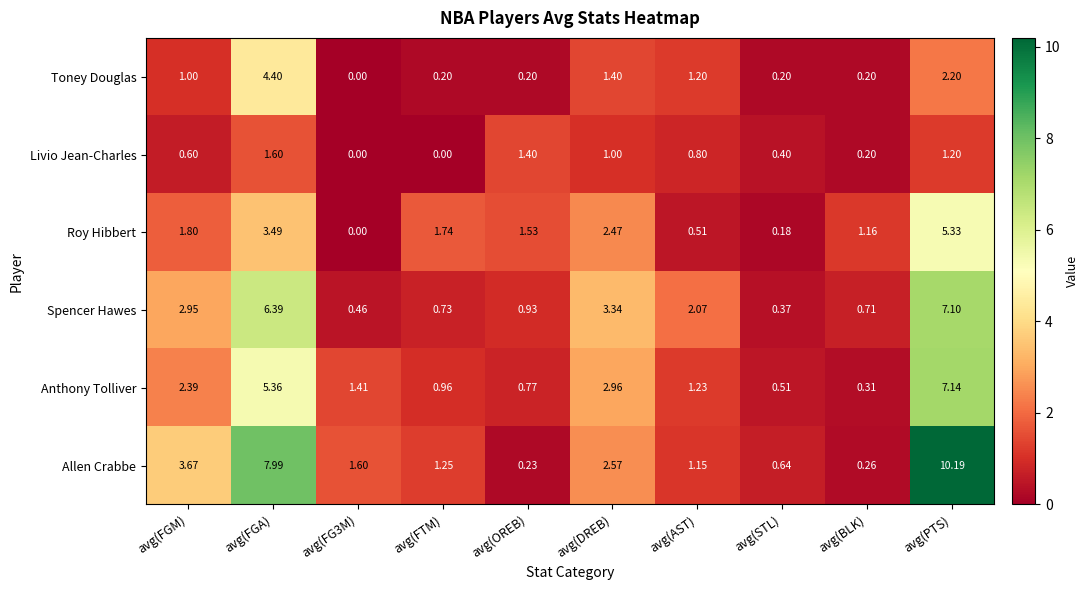

Which category has the lowest value in the Spencer Hawes series?

avg(STL)